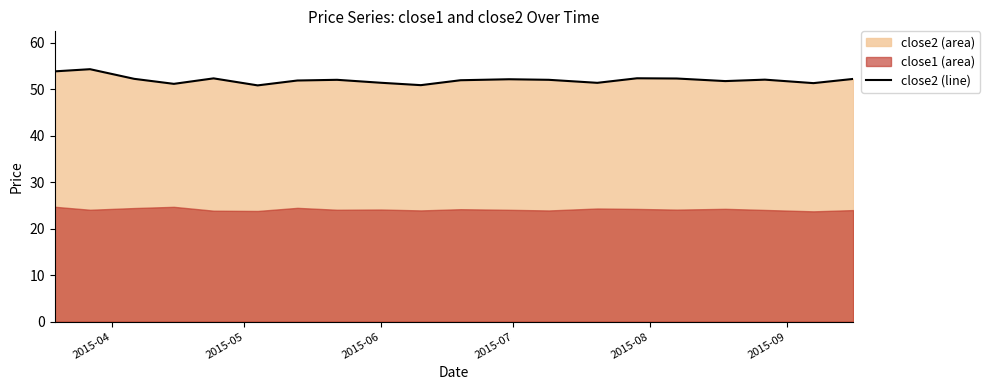

Reading left to right, what are all the values shown in this chart?

53.9	54.4	52.3	51.2	52.4	50.9	51.9	52.1	51.4	50.9	52.0	52.2	52.1	51.4	52.4	52.3	51.8	52.1	51.4	52.3